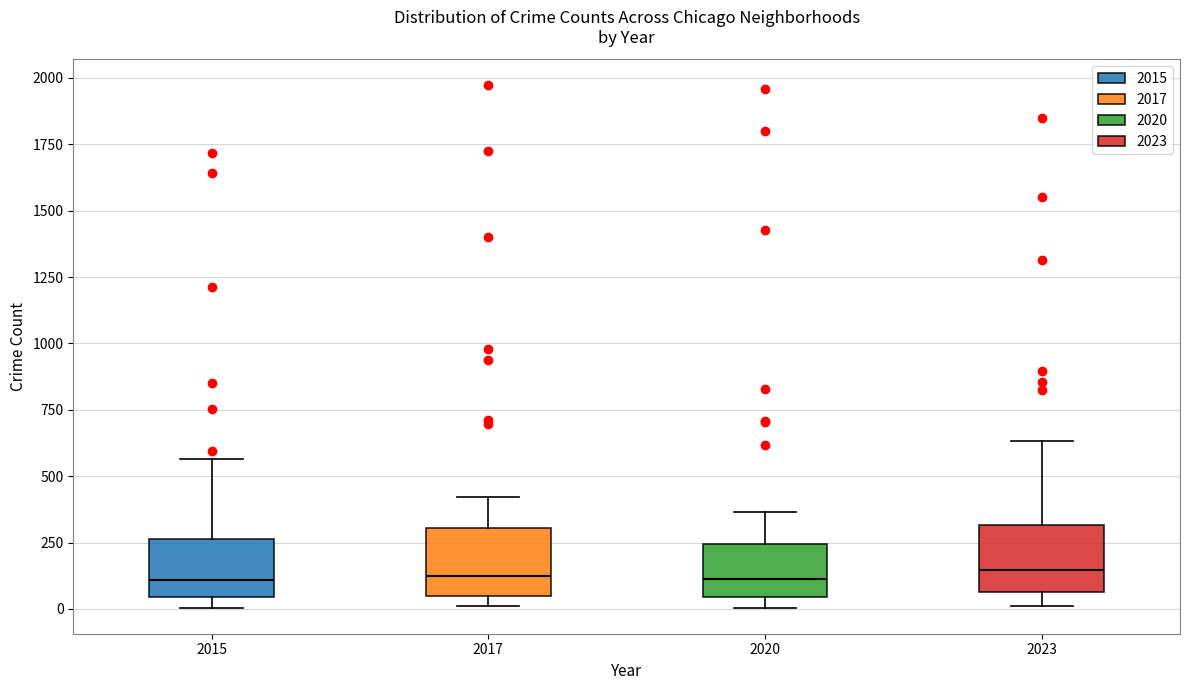

Reading left to right, transcribe this box plot: for each box, give where its median line is, the range the box spans, and where its two whiskers end, as read against the y-axis. The values are not printed on the chart, so give them approximately, as read against the axis.

2015: median 100, box 50 to 250, whiskers 0 to 550
2017: median 100, box 50 to 300, whiskers 0 to 400
2020: median 100, box 50 to 250, whiskers 0 to 350
2023: median 150, box 50 to 300, whiskers 0 to 650